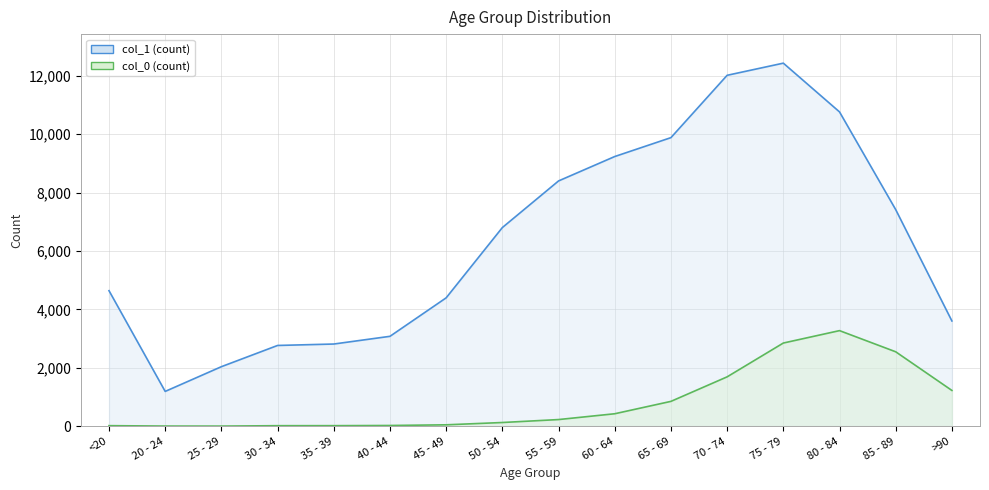

Where is col_1 nearest to the value 6812?

50 - 54